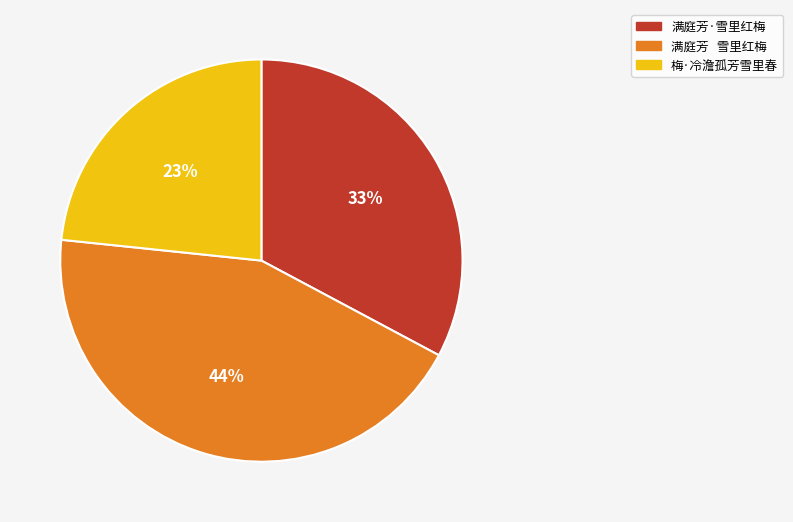

Which category has the biggest portion of the pie?

满庭芳 雪里红梅